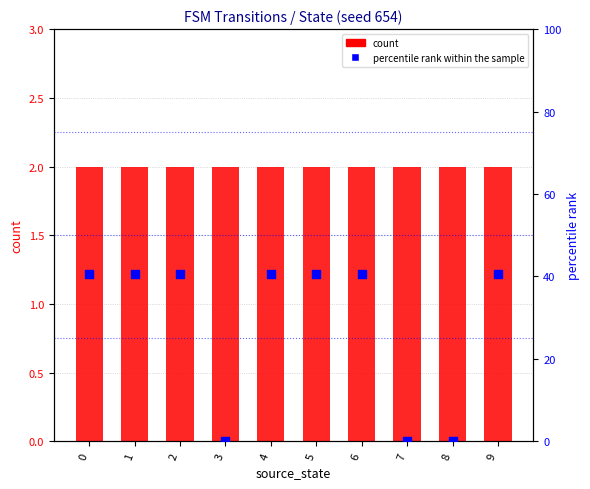

At how many categories does at least one series exceed 37?

7